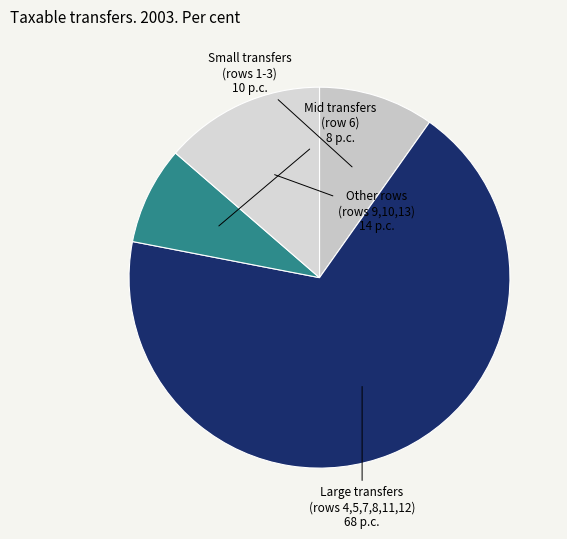

Count the number of slices in the pie.

4